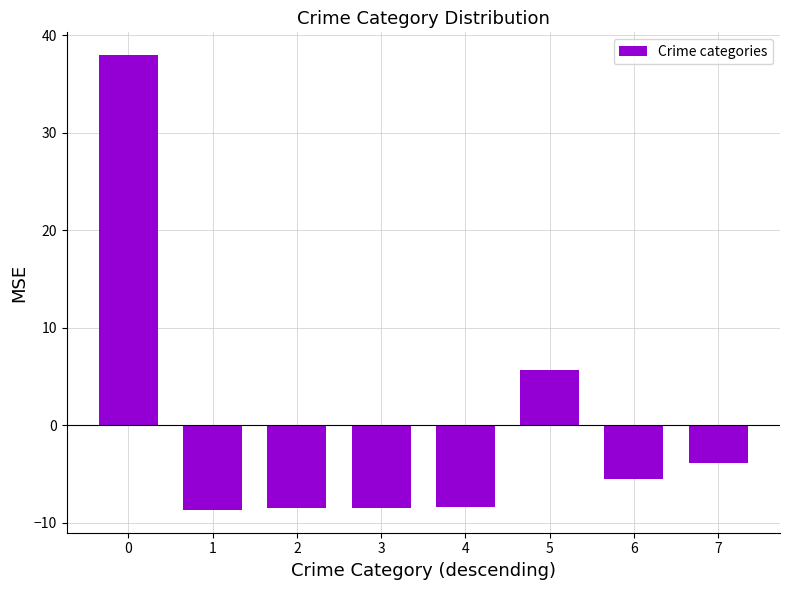

True or false: the data shows 5.6 at 5.

True